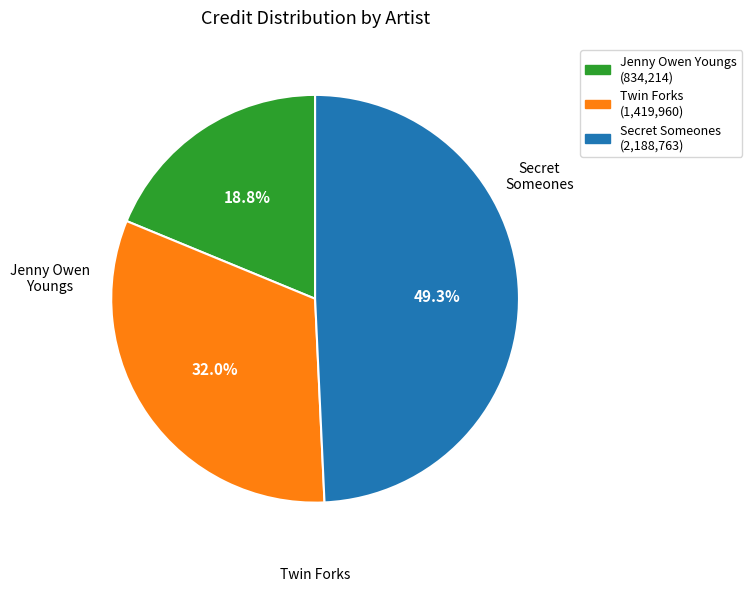

Rank the categories by value from lowest to highest.

Jenny Owen Youngs (834,214), Twin Forks (1,419,960), Secret Someones (2,188,763)